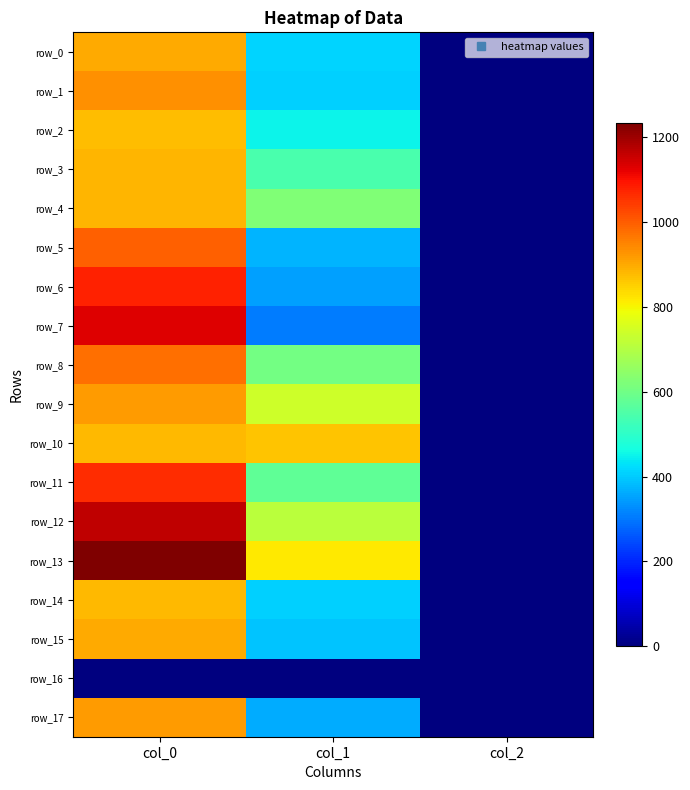

Reading right to left, what are all the values shown in this chart?

row_0: col_2=2.0	col_1=411.8	col_0=896.7
row_1: col_2=2.0	col_1=408.4	col_0=933.3
row_2: col_2=2.0	col_1=448.9	col_0=876.7
row_3: col_2=2.0	col_1=543.4	col_0=883.3
row_4: col_2=2.0	col_1=624.4	col_0=883.3
row_5: col_2=2.0	col_1=371.2	col_0=993.3
row_6: col_2=2.0	col_1=351.0	col_0=1076.7
row_7: col_2=2.0	col_1=303.8	col_0=1130.0
row_8: col_2=2.0	col_1=604.1	col_0=976.7
row_9: col_2=2.0	col_1=739.1	col_0=920.0
row_10: col_2=2.0	col_1=864.0	col_0=880.0
row_11: col_2=2.0	col_1=577.1	col_0=1063.3
row_12: col_2=2.0	col_1=712.1	col_0=1163.3
row_13: col_2=2.0	col_1=816.8	col_0=1233.3
row_14: col_2=2.0	col_1=405.0	col_0=880.0
row_15: col_2=2.0	col_1=394.9	col_0=900.0
row_16: col_2=0.0	col_1=0.0	col_0=0.0
row_17: col_2=2.0	col_1=364.5	col_0=920.0